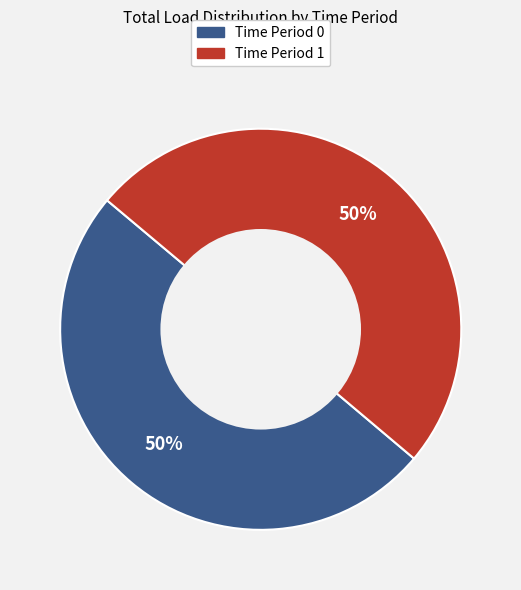

To the nearest percent, what is the average slice percentage?

50%